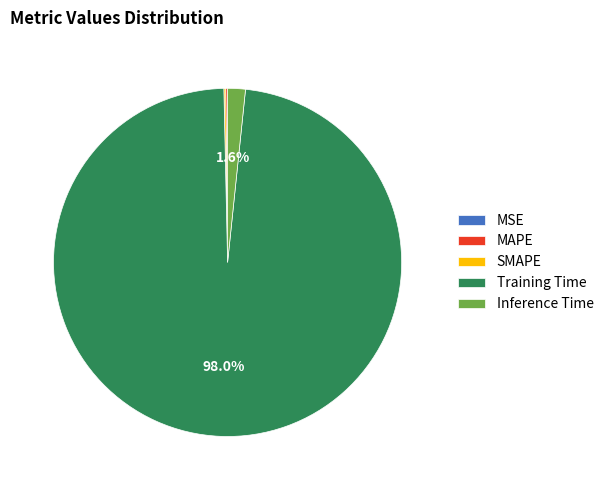

What is the largest slice in the pie chart?

Training Time